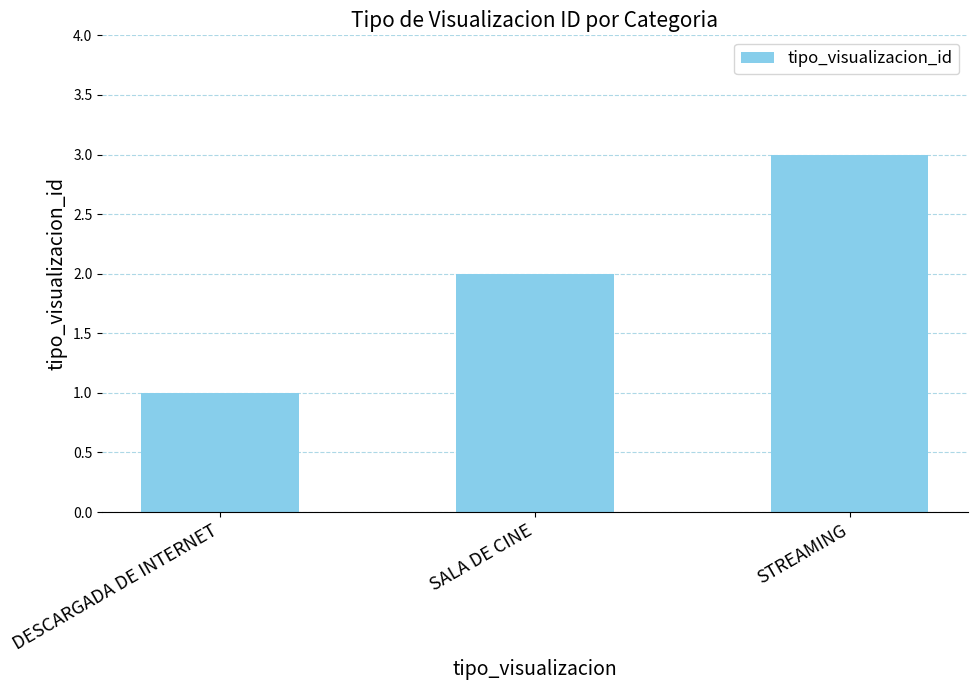

What is the minimum value shown in the chart?

1